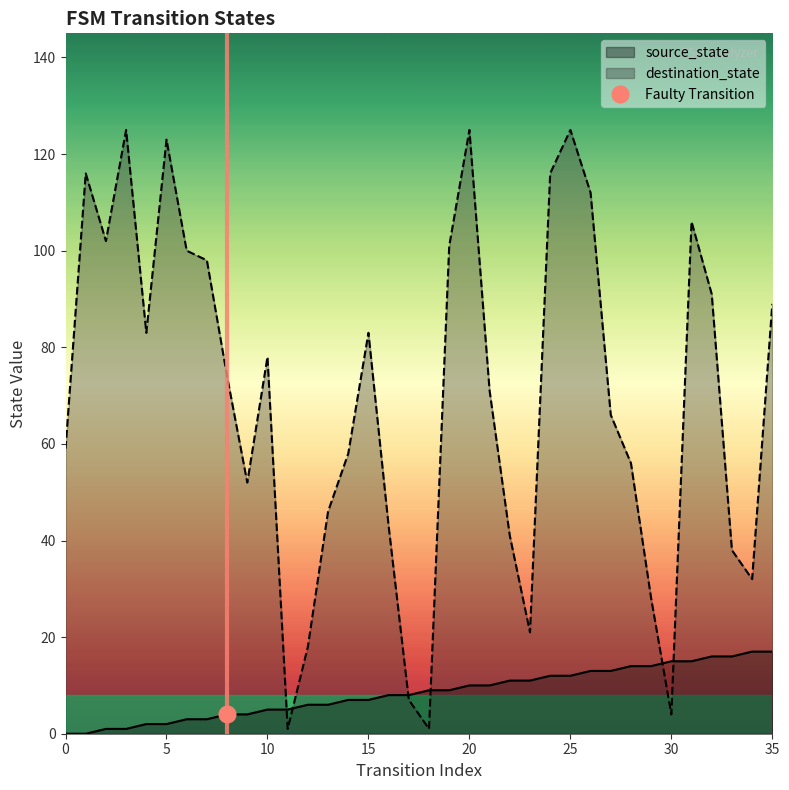

What is the minimum value for destination_state?

1